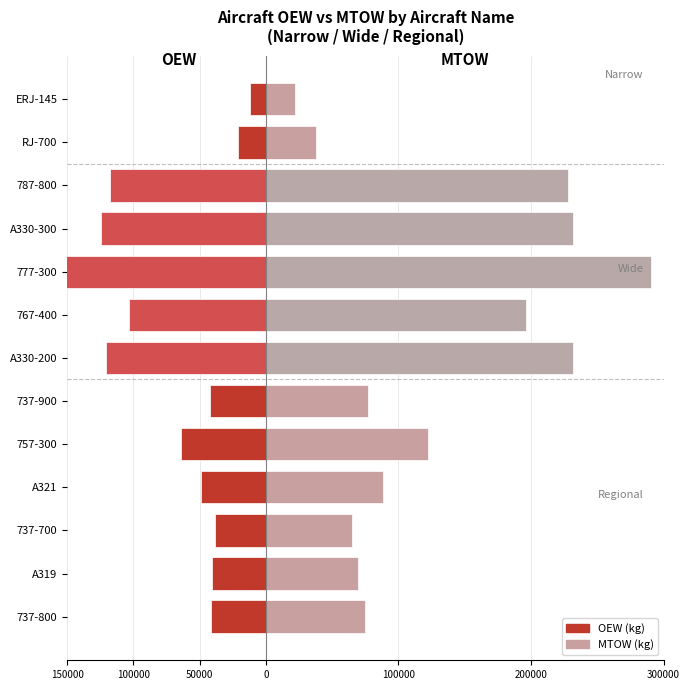

What are all the series names shown in the legend?

OEW (kg), MTOW (kg)